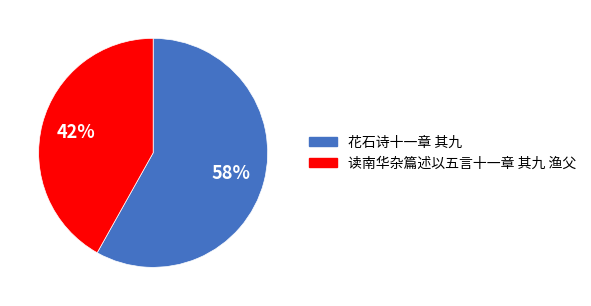

Which category has the smallest portion of the pie?

读南华杂篇述以五言十一章 其九 渔父